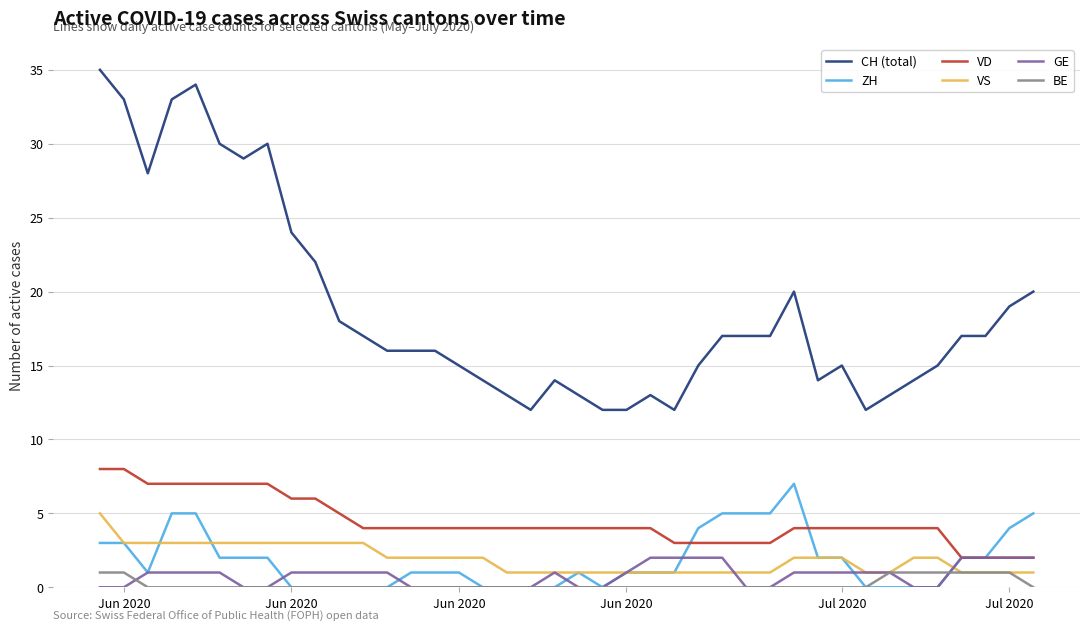

What is the highest value of the ZH series?

7